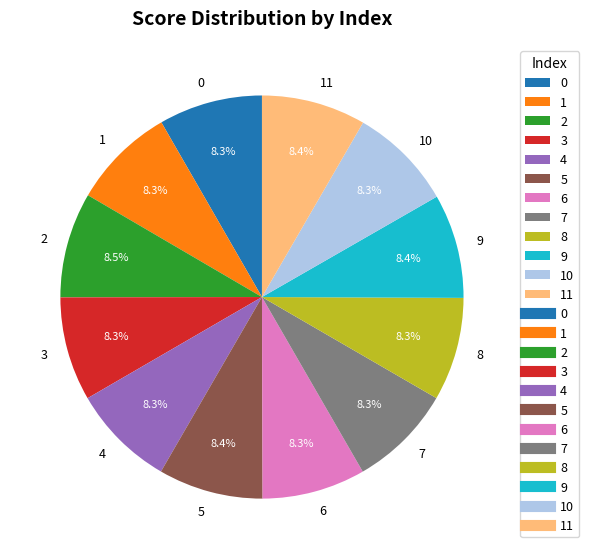

Is it true that 10 is 20% of the pie?

False